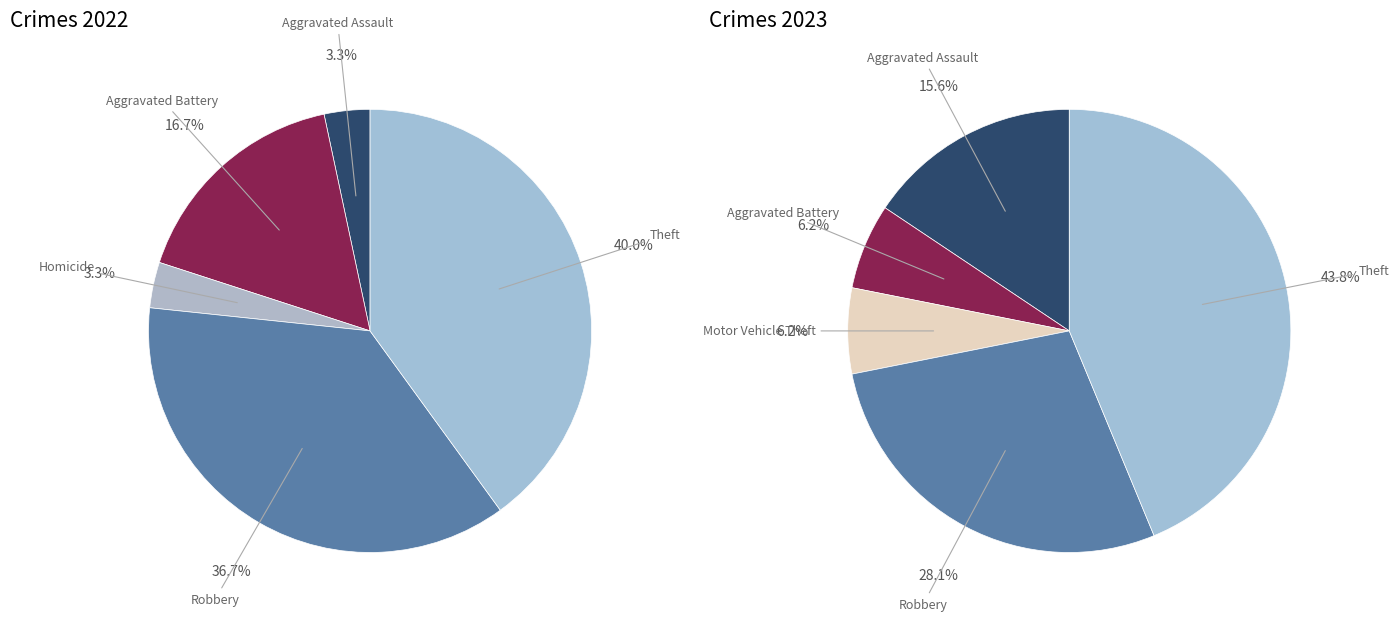

Between 3 and 5, which is larger?

5